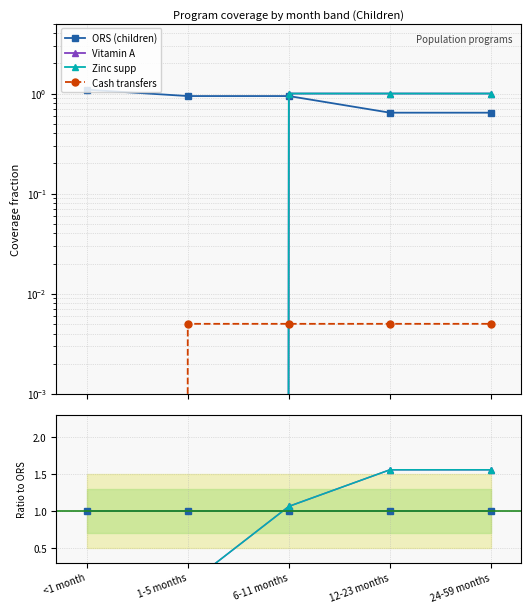

What are all the series names shown in the legend?

ORS (children), Vitamin A, Zinc supp, Cash transfers